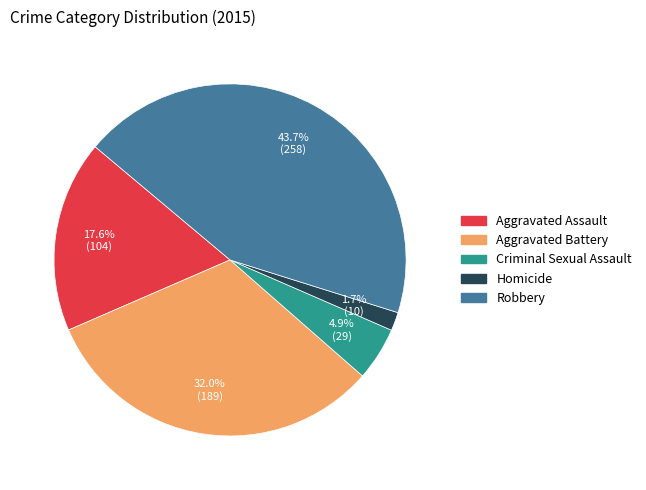

How many slices are in this pie chart?

5